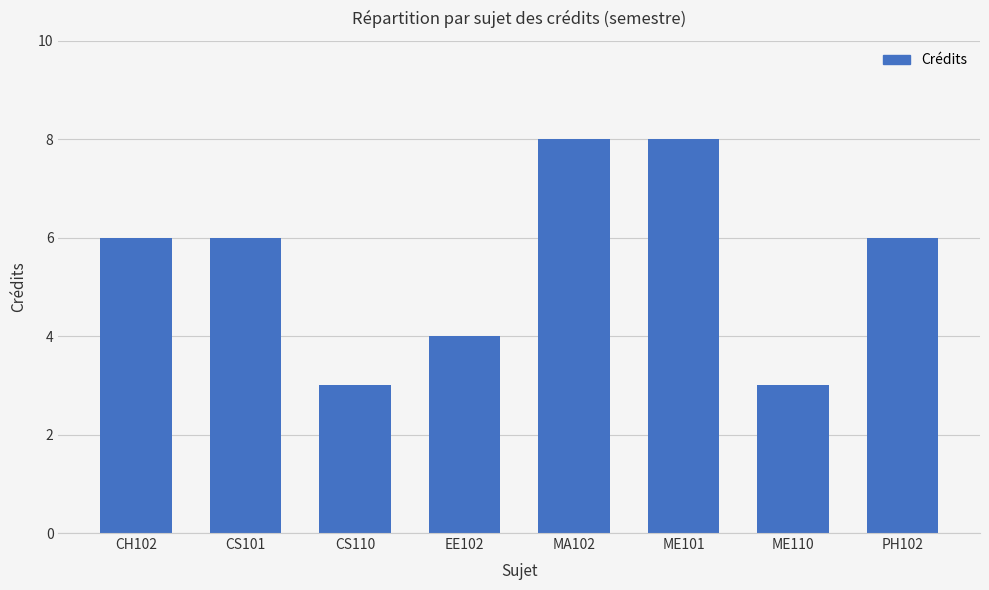

Reading left to right, list all the values displayed in this chart.

6	6	3	4	8	8	3	6